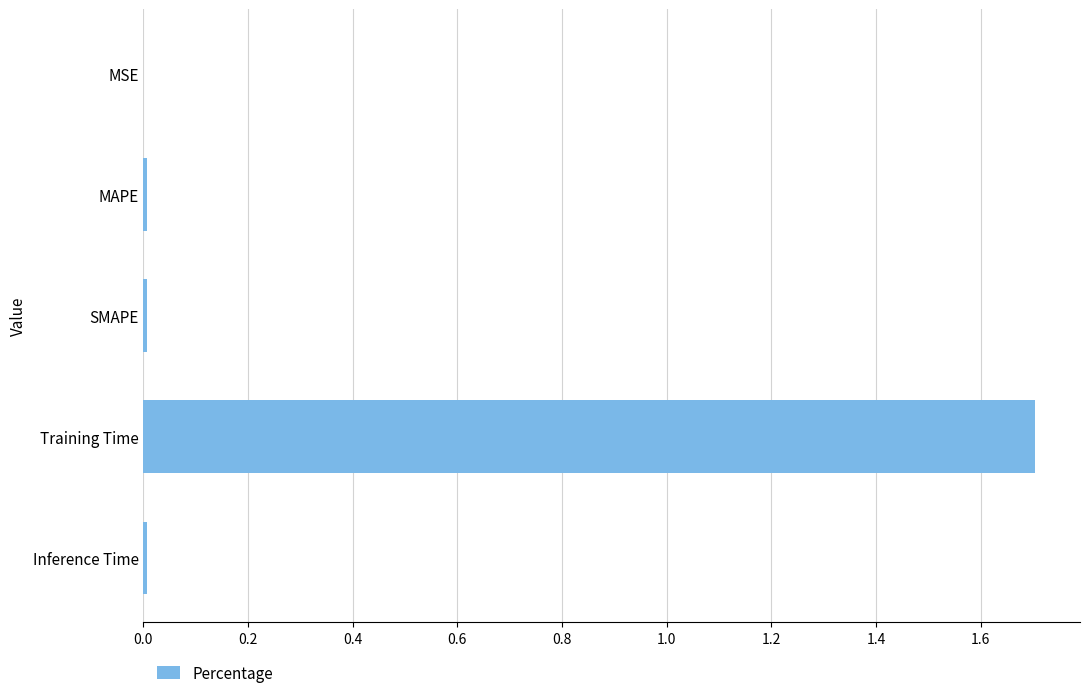

Which label corresponds to the largest value in the chart?

Training Time